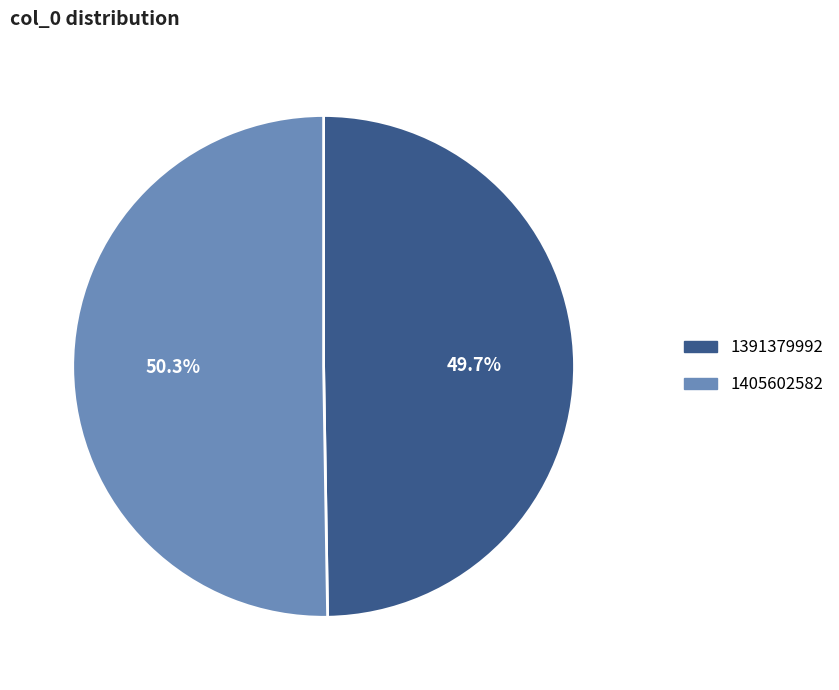

What percentage do 1405602582 and 1391379992 together represent?

100.0%